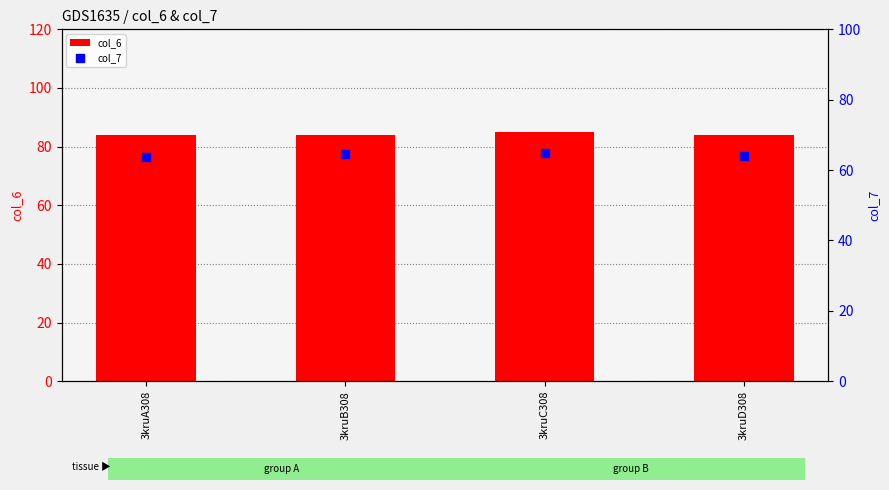

At which category is the sum across all series the highest?

3kruC308